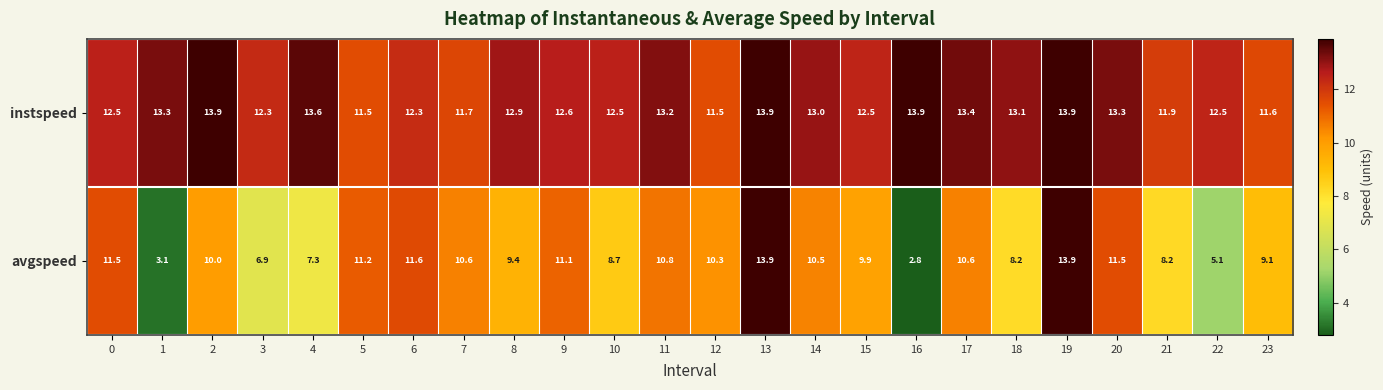

What is the average value of the avgspeed series?

9.4